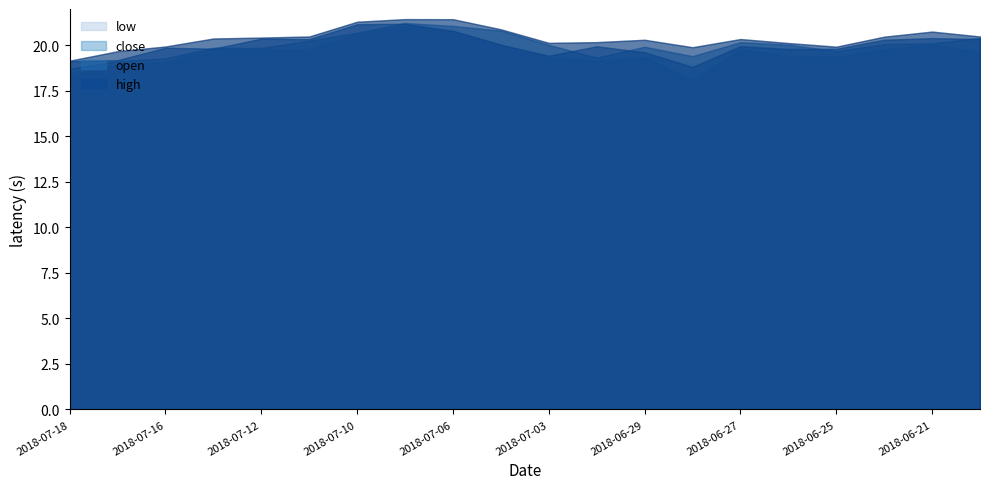

What is the greatest value displayed?

21.4